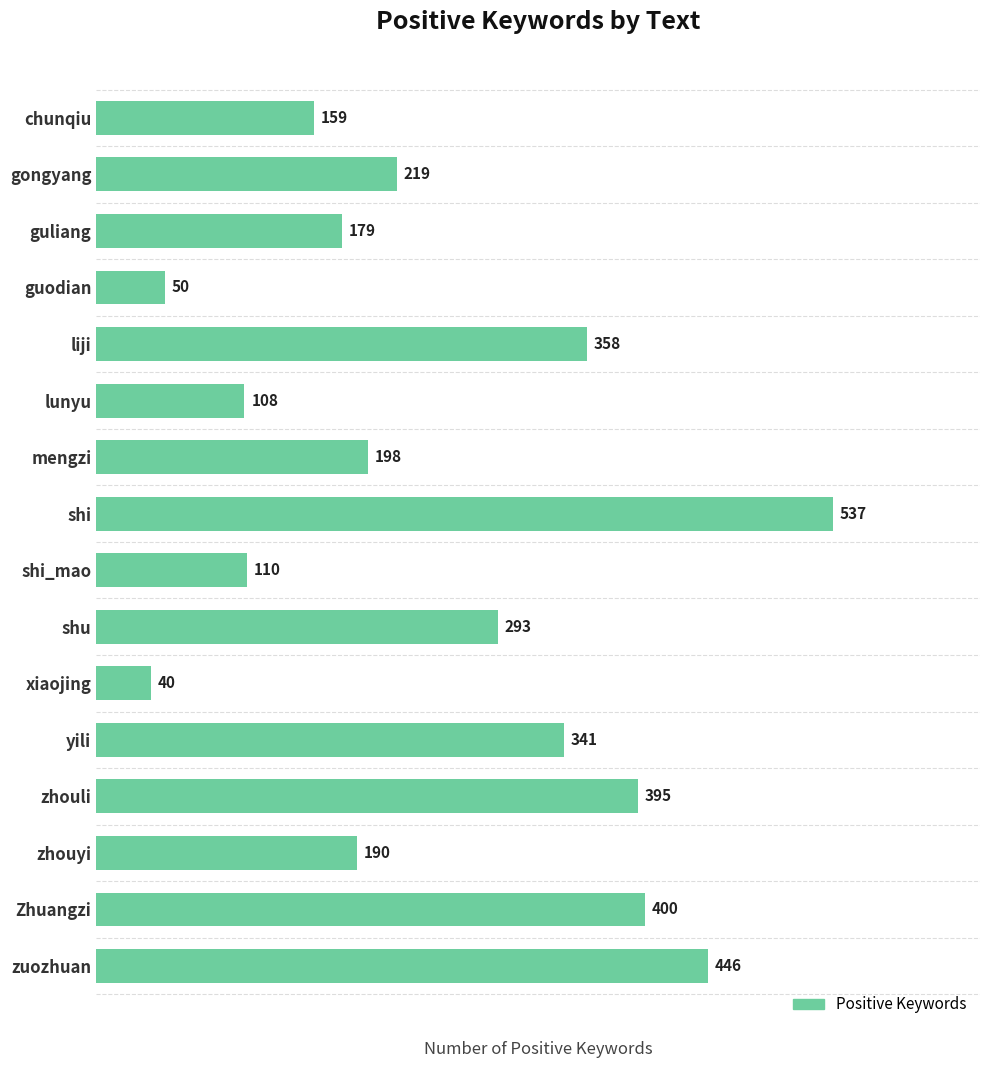

At which label is the value closest to 288?

shu